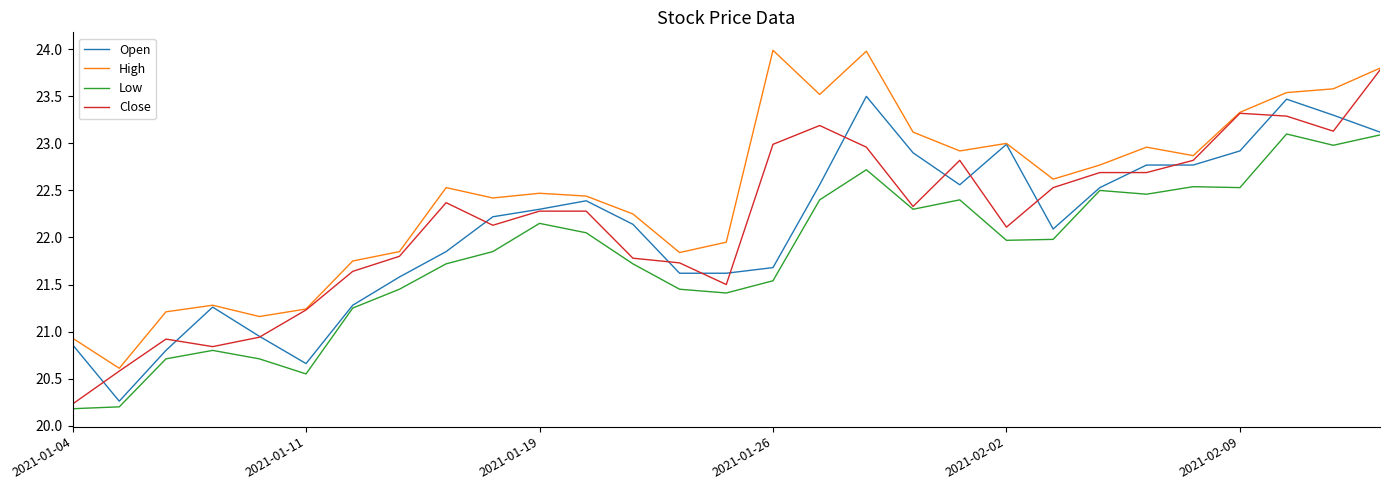

Which series has the widest spread of values?

Close